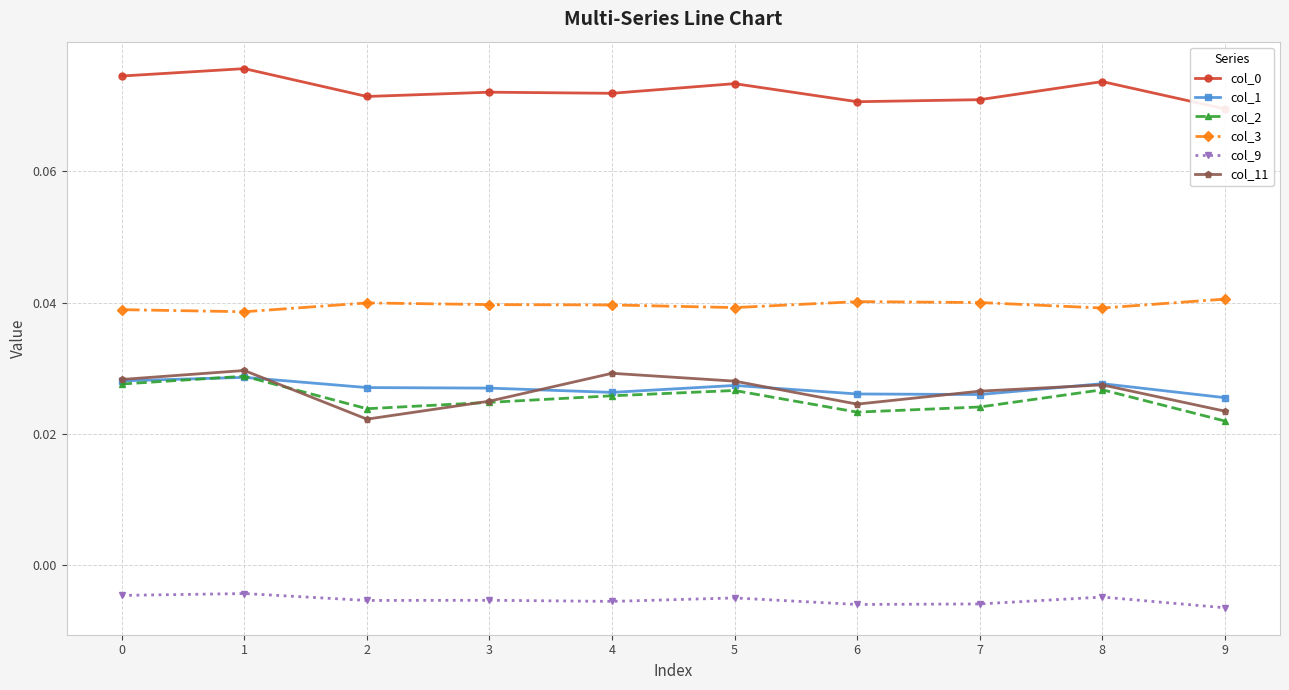

The value of col_0 at 6 is 0.1. True or false?

False